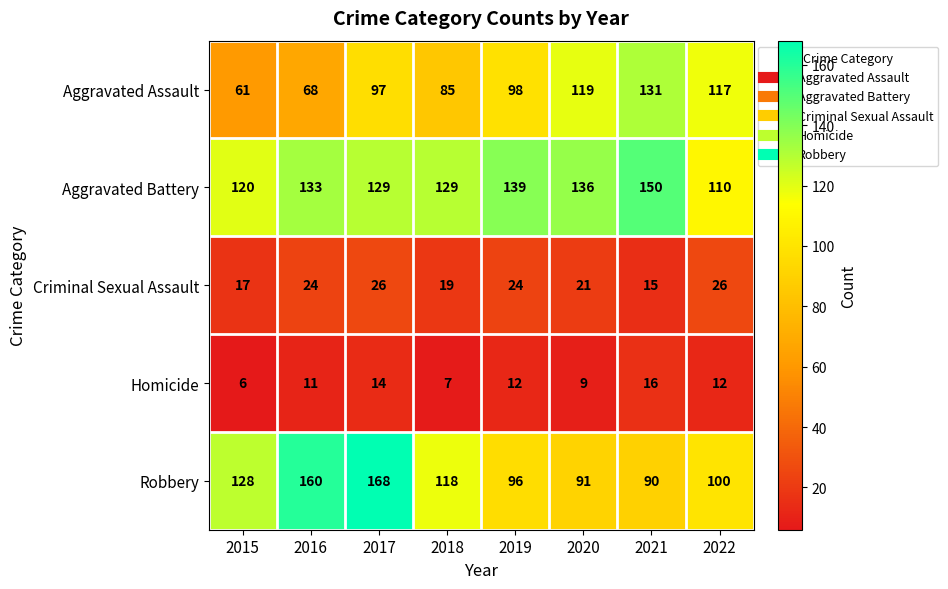

At how many categories does at least one series exceed 105?

8